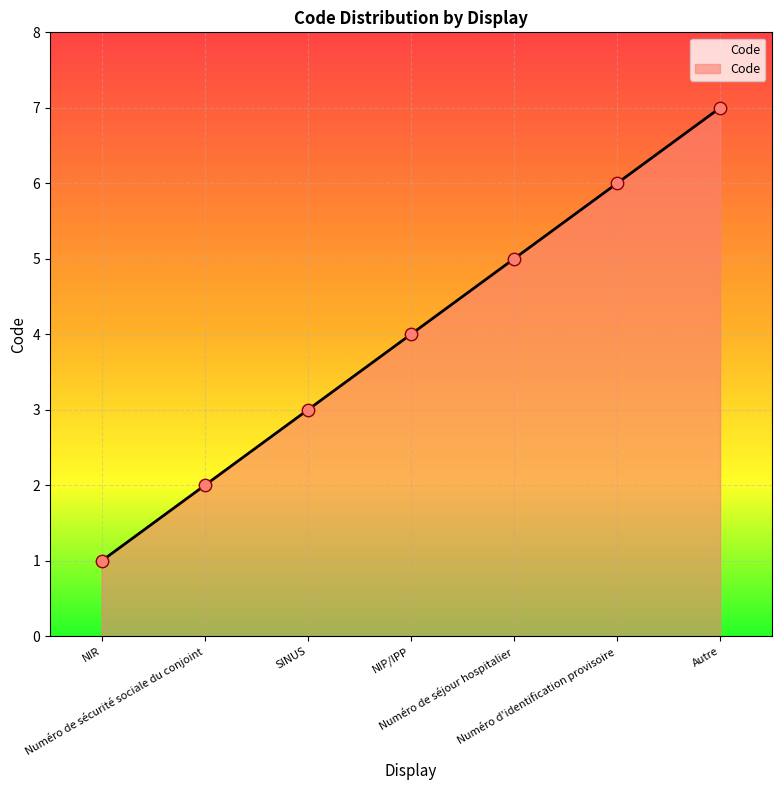

What is the change in value from NIR to SINUS?

+2